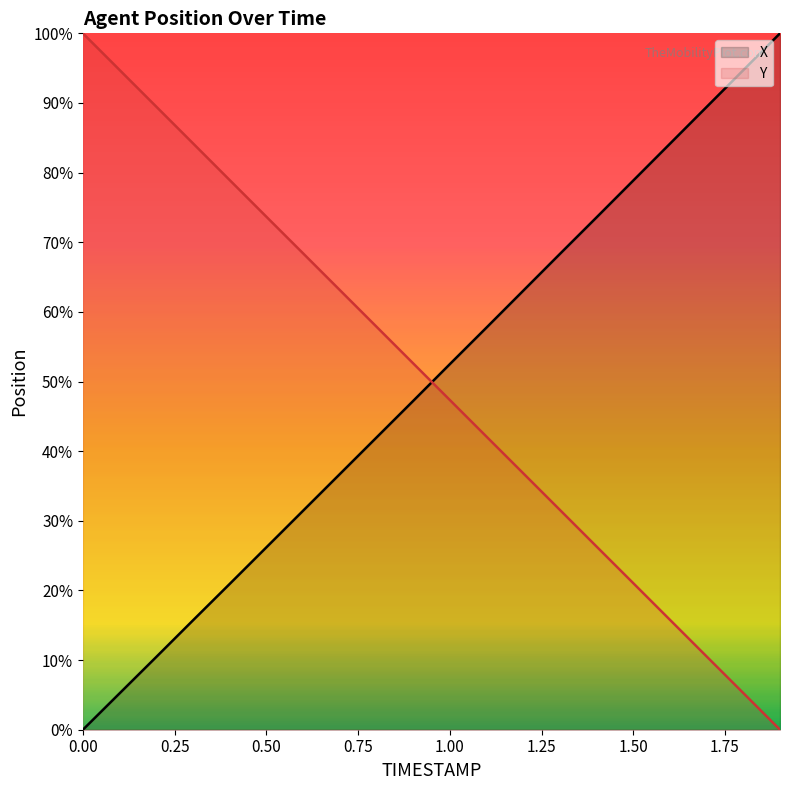

Which series changed the most between 0.1 and 1.8?

X